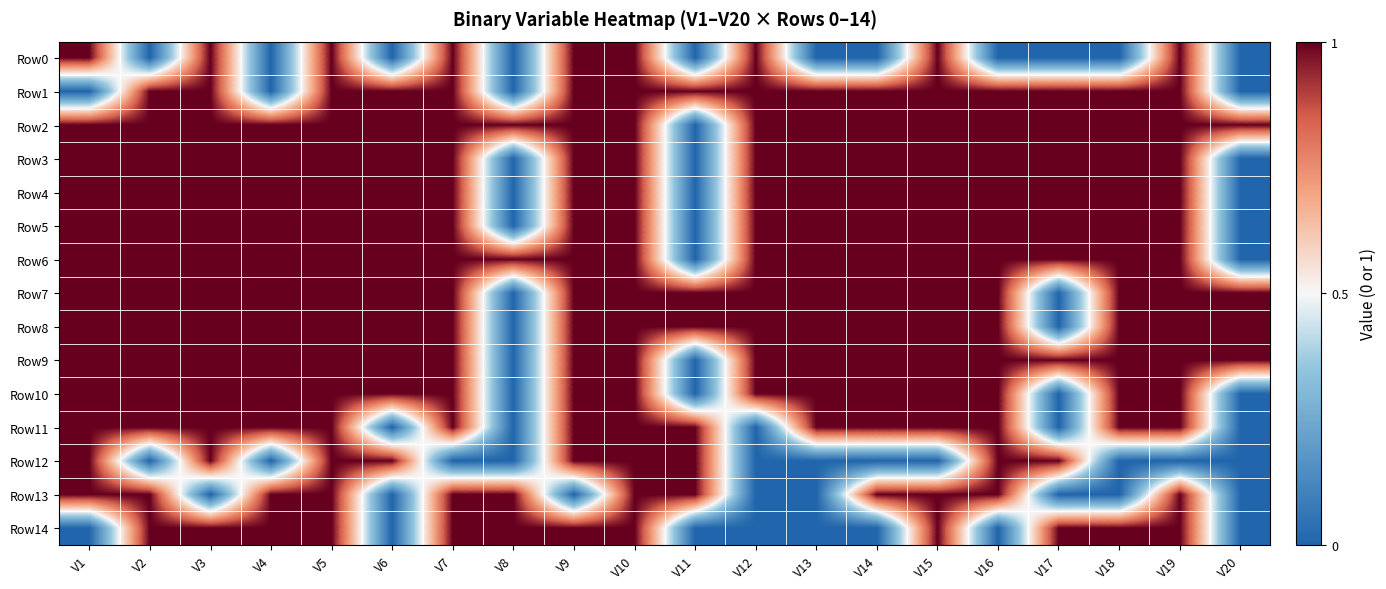

Which series changed the most between V9 and V11?

Row0